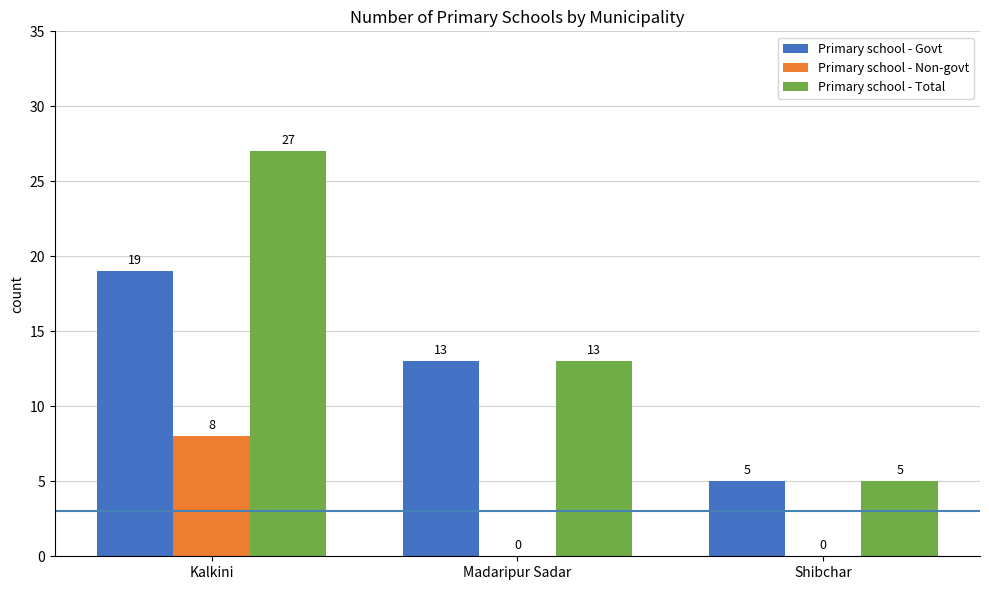

Where does the Primary school - Govt series first go above 13?

Kalkini